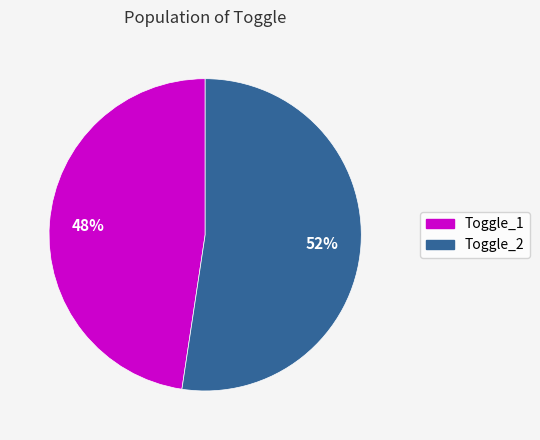

To the nearest percent, what portion does Toggle_2 represent?

52%